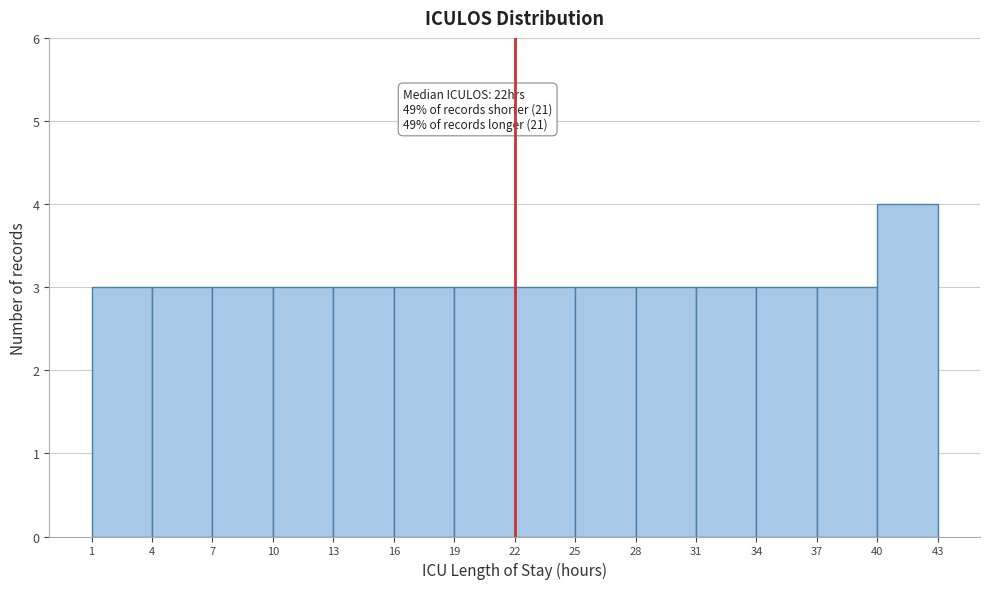

Over which range of the x-axis is the bar tallest?

40 to 43